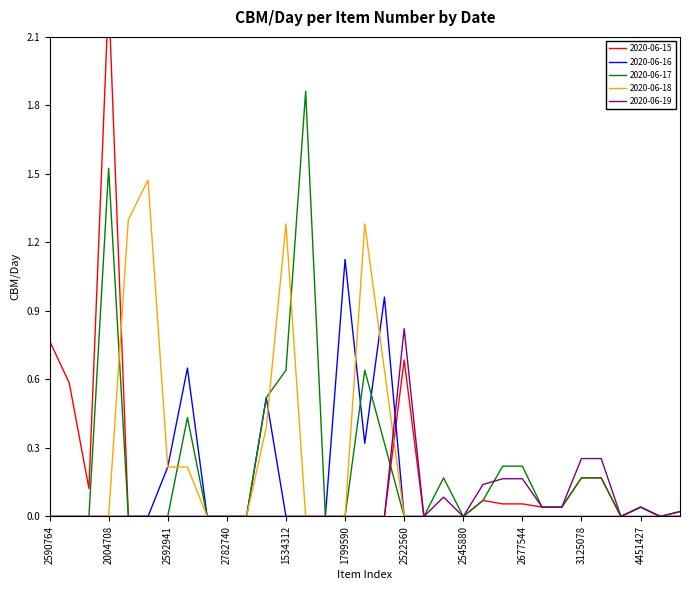

Is it true that 2020-06-16 equals 0.1 at 2592941?

False